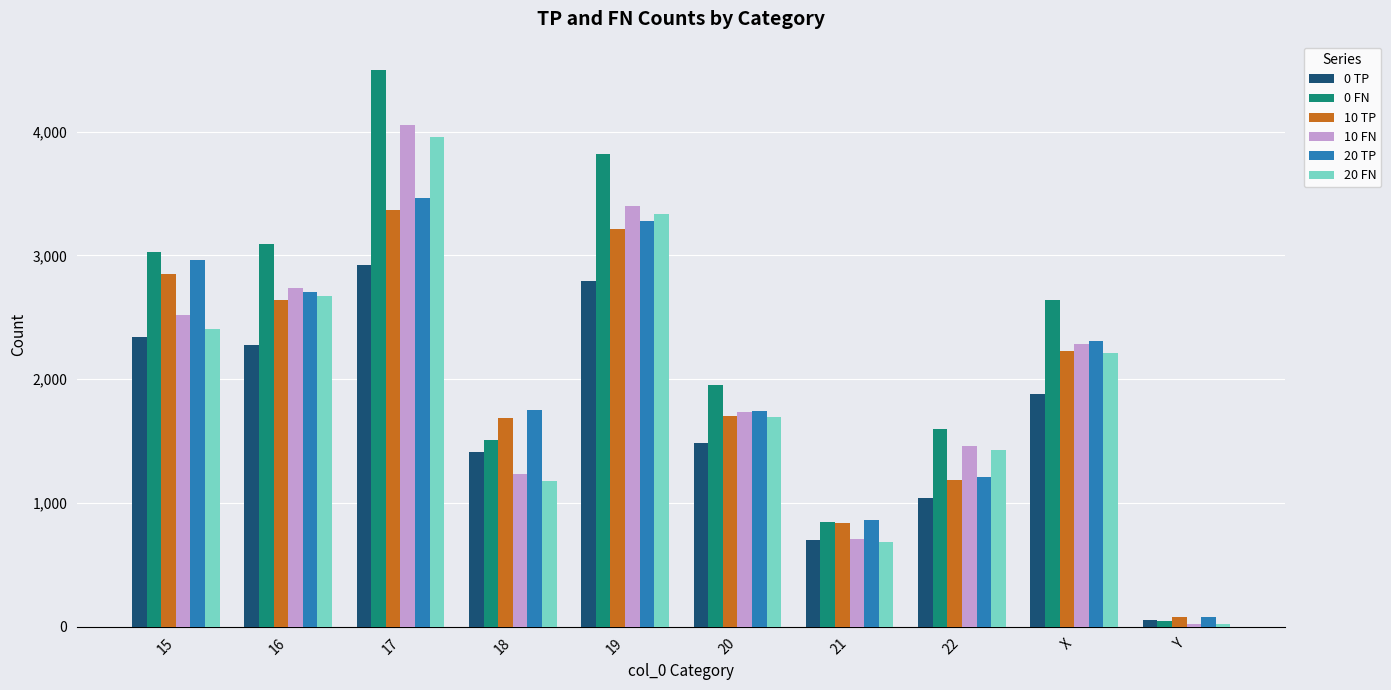

At which category is the sum across all series the highest?

17